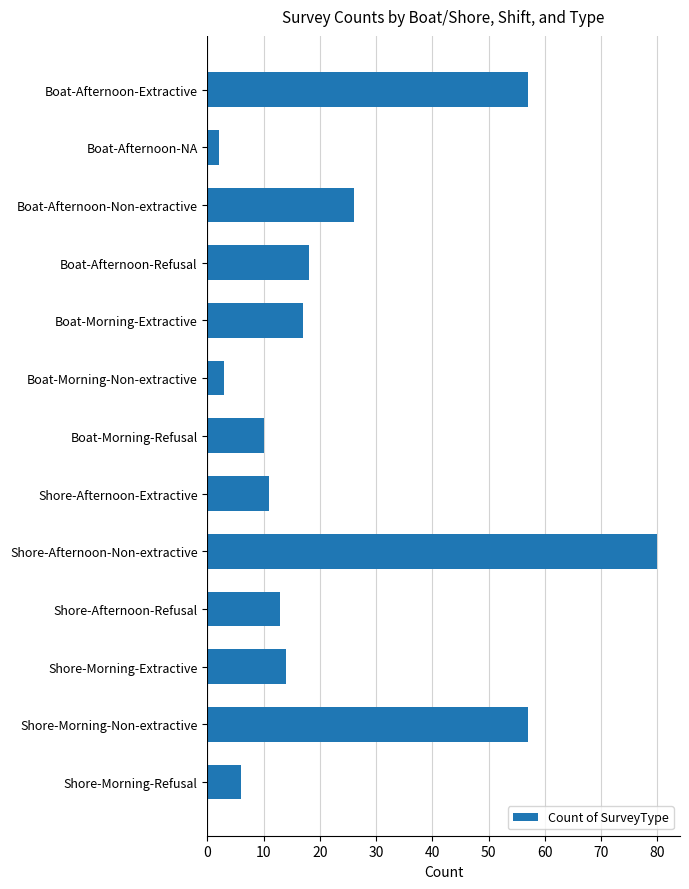

What is the difference between the values at Shore-Afternoon-Extractive and Shore-Afternoon-Non-extractive?

69